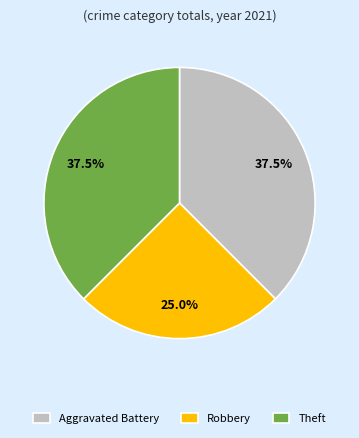

True or false: Robbery accounts for 11% of the total.

False